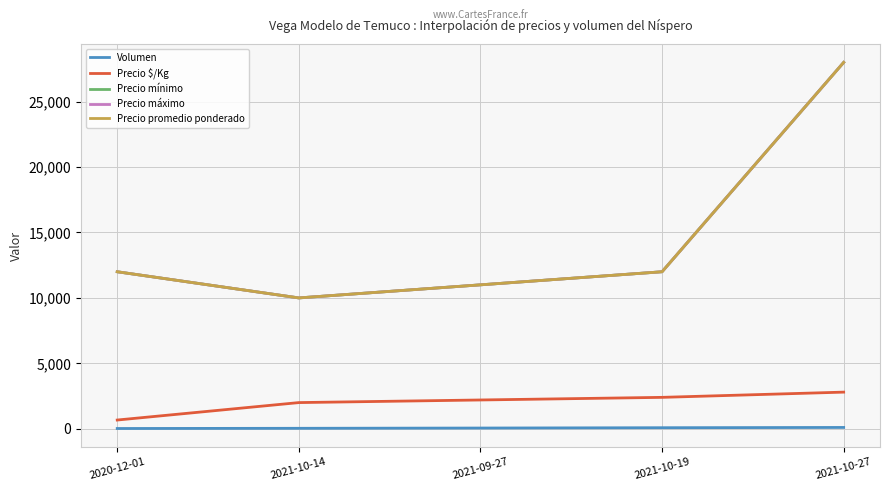

Which category has the lowest value in the Precio máximo series?

2021-10-14